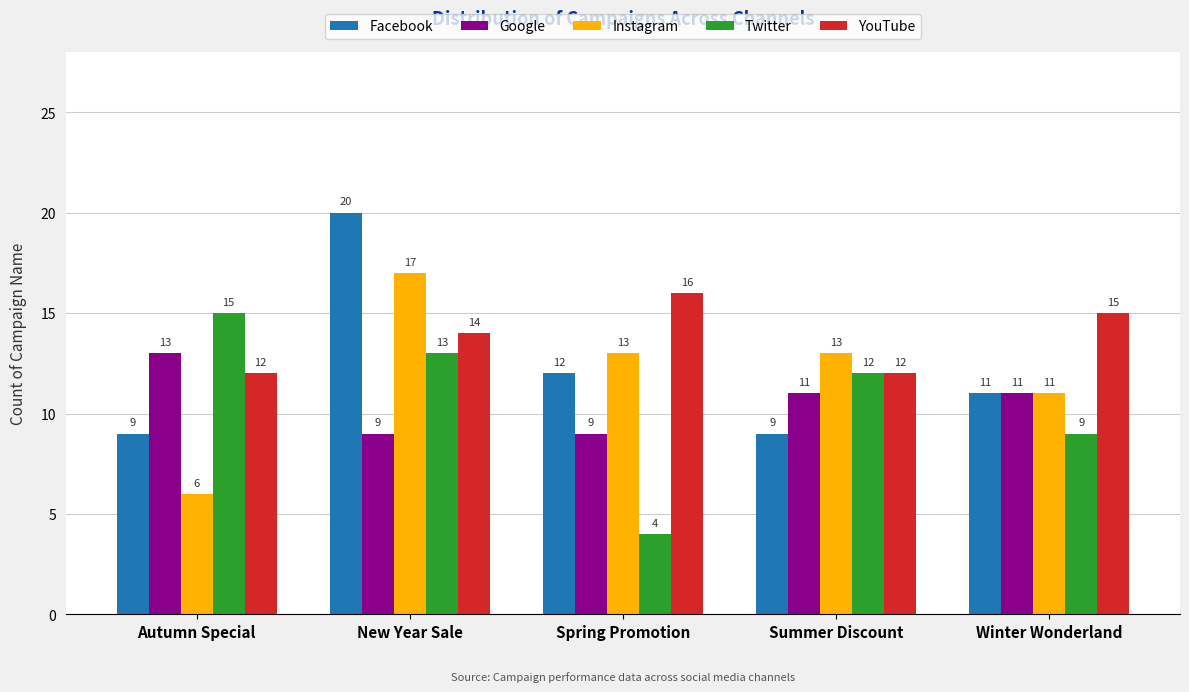

Which series changed the most between New Year Sale and Spring Promotion?

Twitter